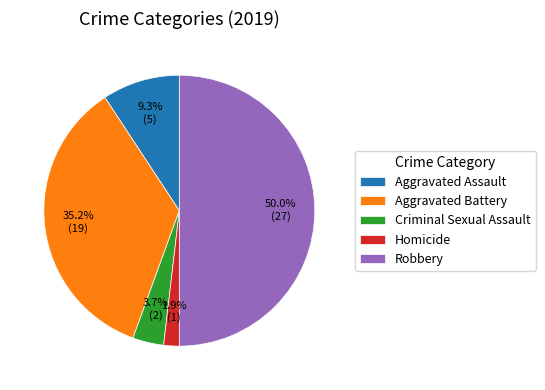

Does Aggravated Assault represent more than half of the total?

No